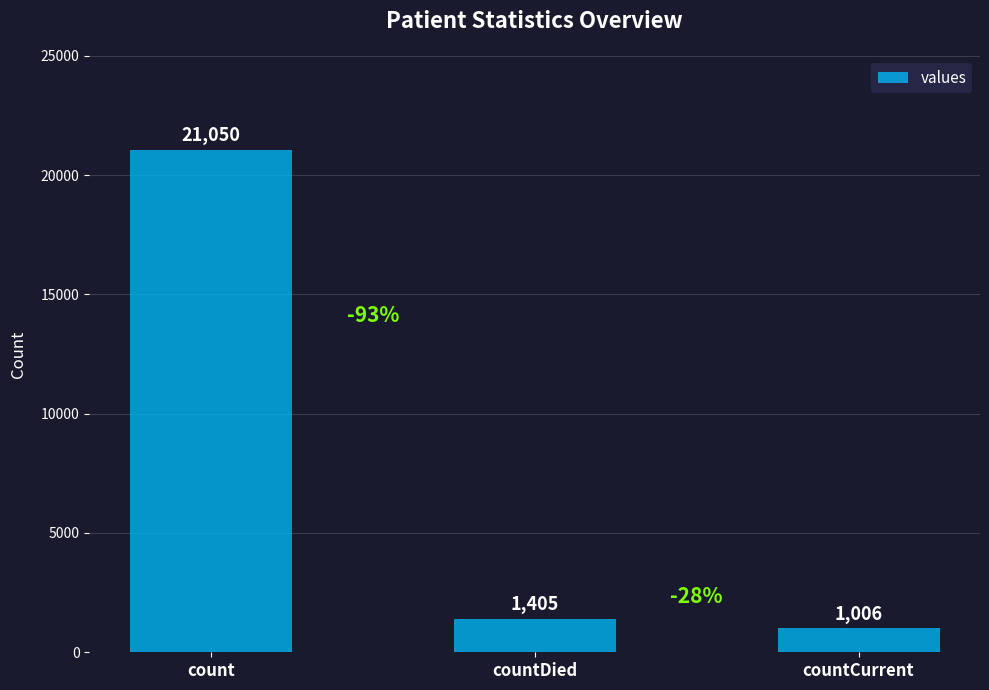

Rank the categories by value from highest to lowest.

count, countDied, countCurrent